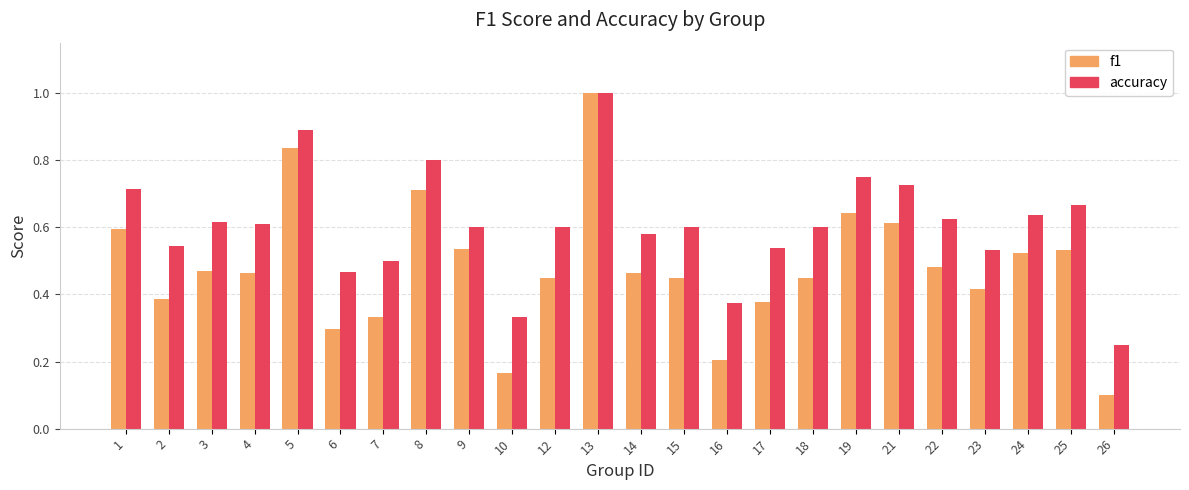

The value of f1 at 14 is 0.8. True or false?

False